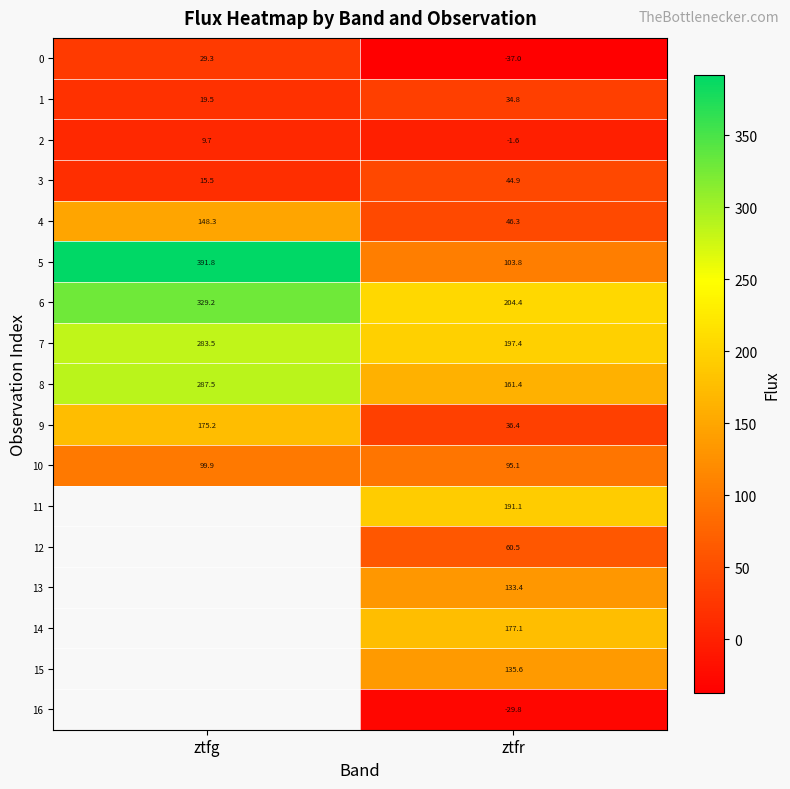

List the labels in order of 8 value, smallest first.

ztfr, ztfg